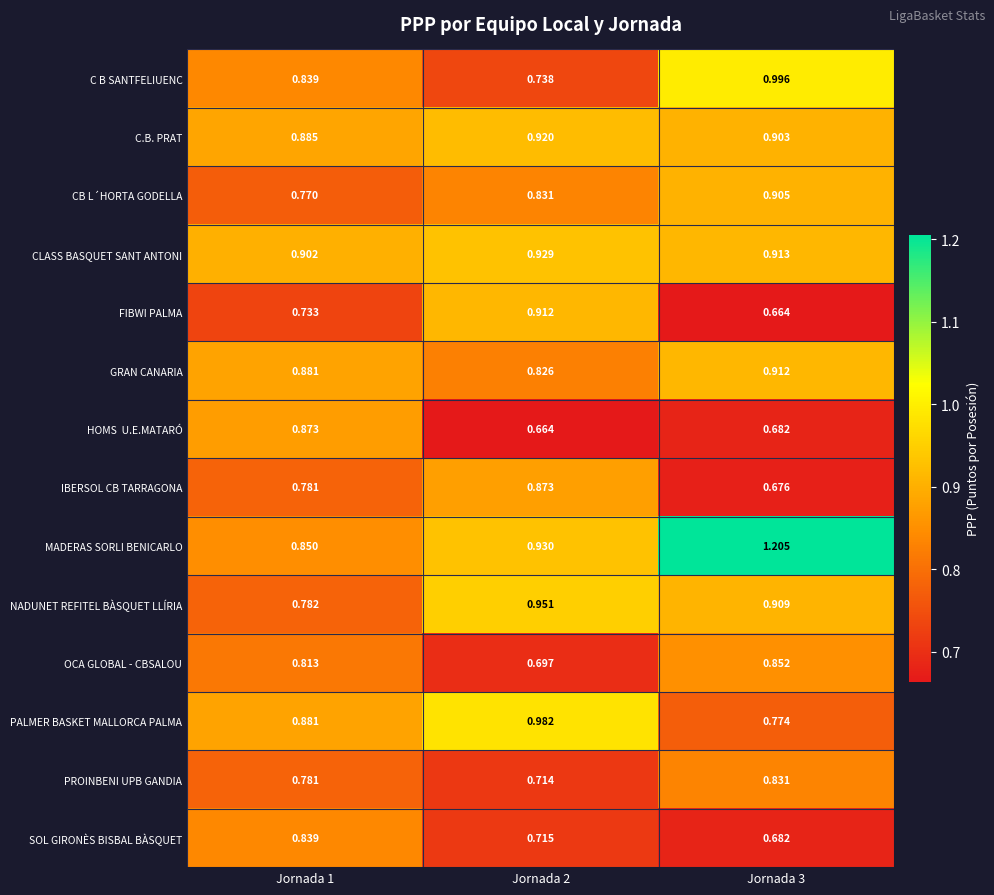

Which series has the largest range (max minus min)?

MADERAS SORLI BENICARLO